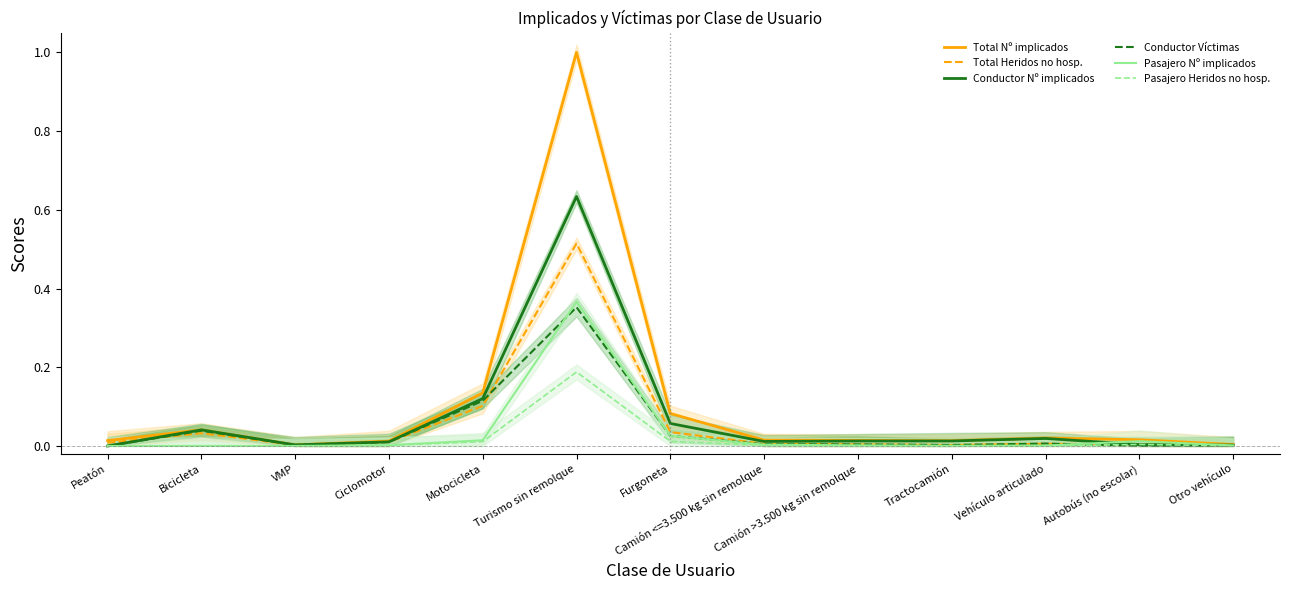

What are all the series names shown in the legend?

Total Nº implicados, Total Heridos no hosp., Conductor Nº implicados, Conductor Víctimas, Pasajero Nº implicados, Pasajero Heridos no hosp.